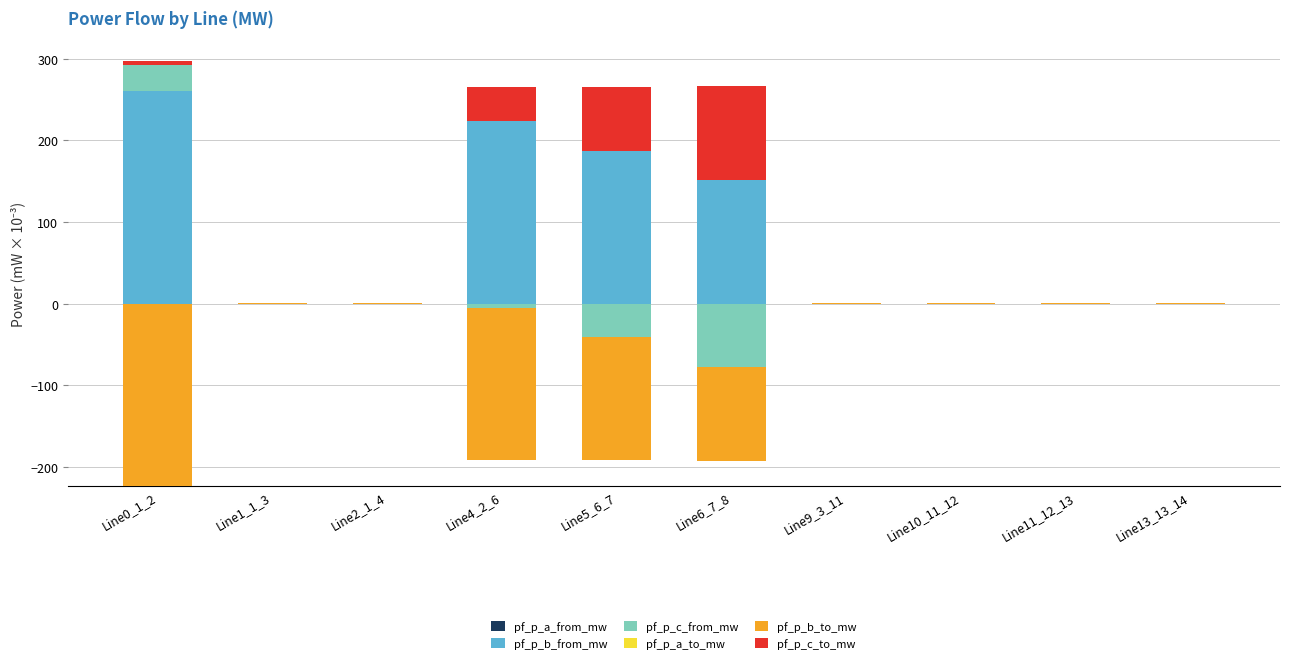

What is the sum of the pf_p_c_to_mw values at Line10_11_12 and Line0_1_2?

4.7